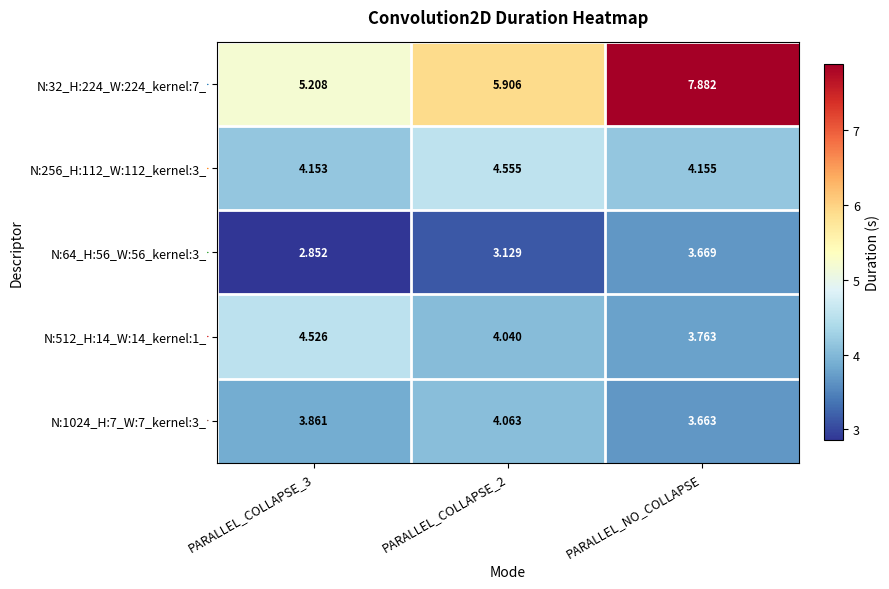

What is the total value across all series at PARALLEL_COLLAPSE_2?

21.7